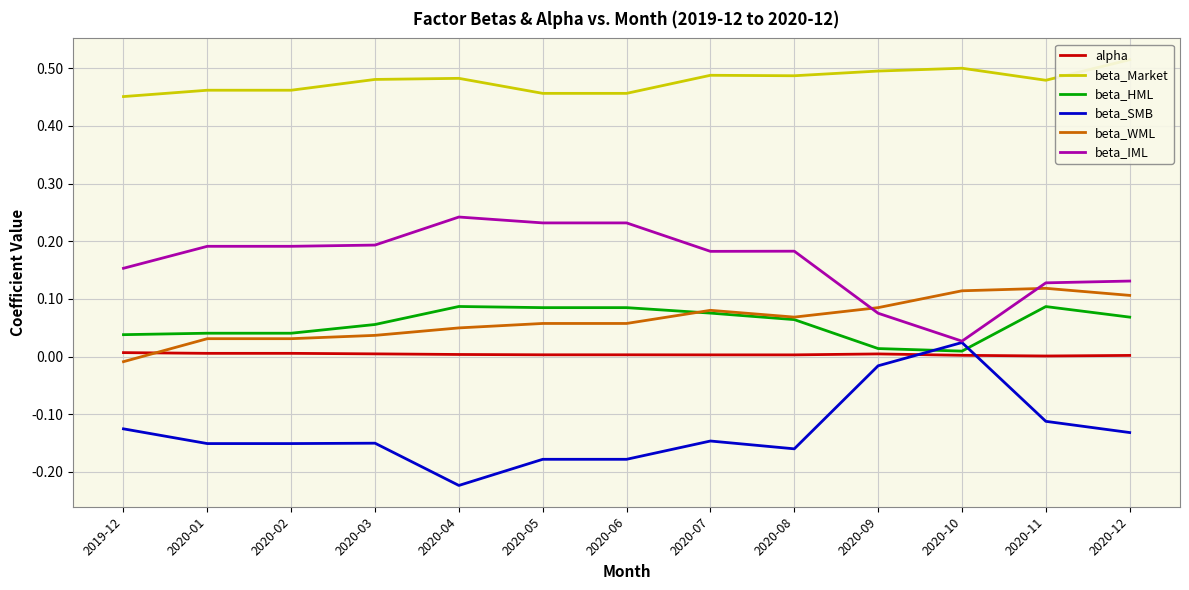

What is the total value across all series at 2020-12?

0.7